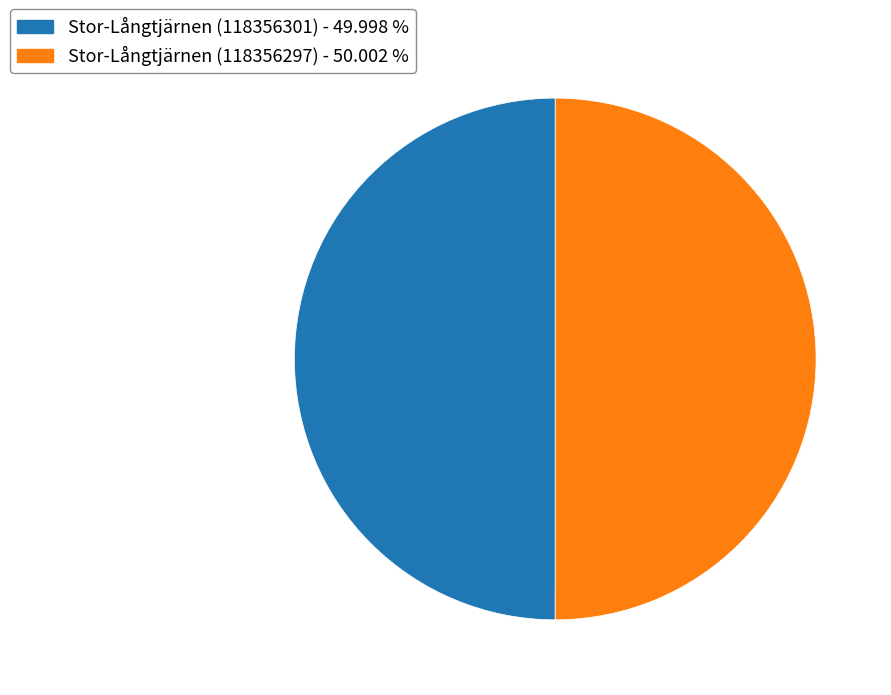

How many segments does this pie chart have?

2